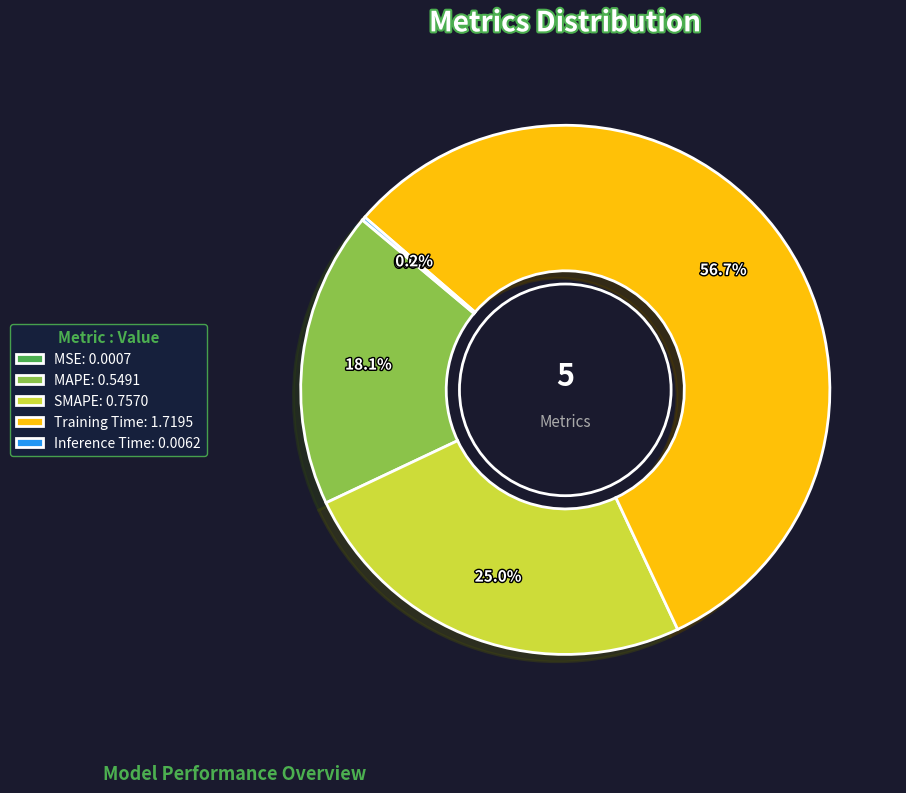

What portion of the pie excludes Training Time: 1.7195?

43.3%